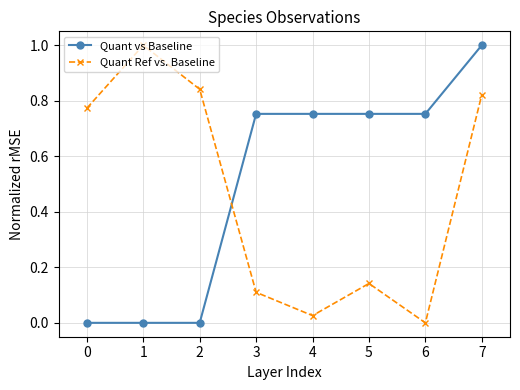

At which category does Quant Ref vs. Baseline reach its first local valley?

4